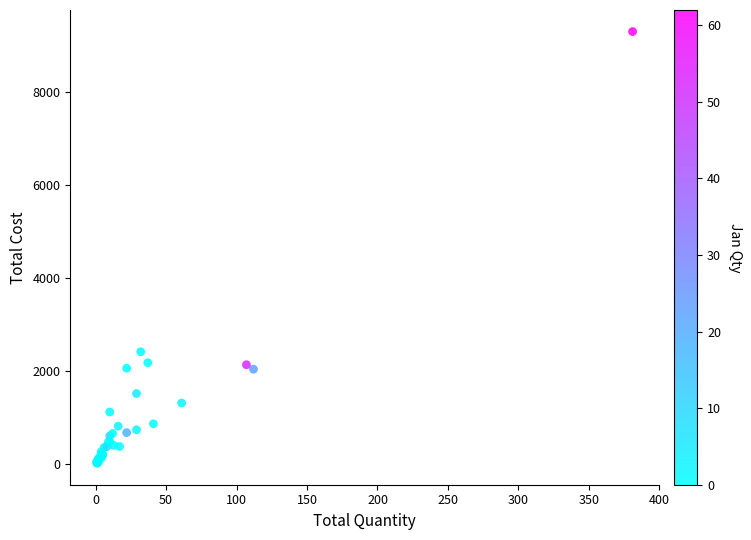

What Y value in the scatter plot is closest to 4662?

2418.4